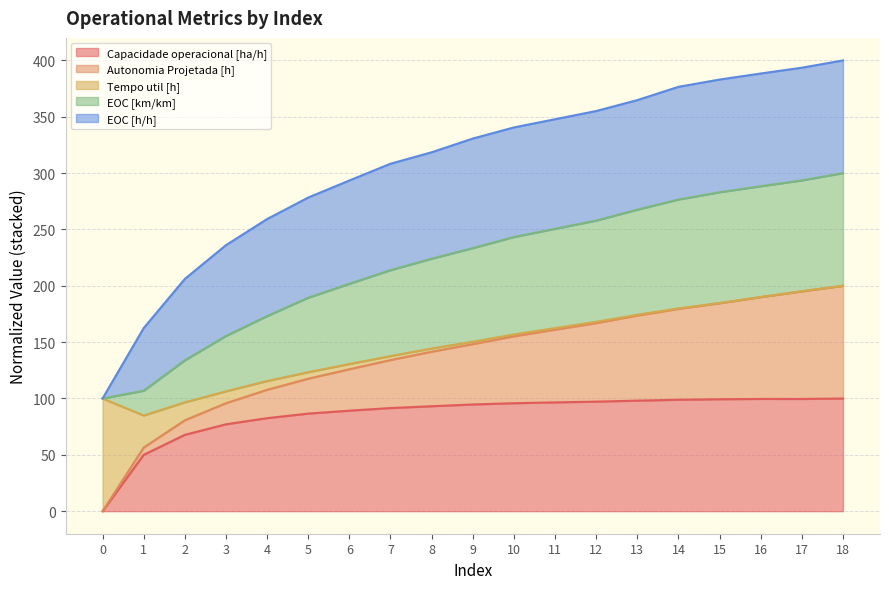

The value of EOC [km/km] at 4 is 373.3. True or false?

False